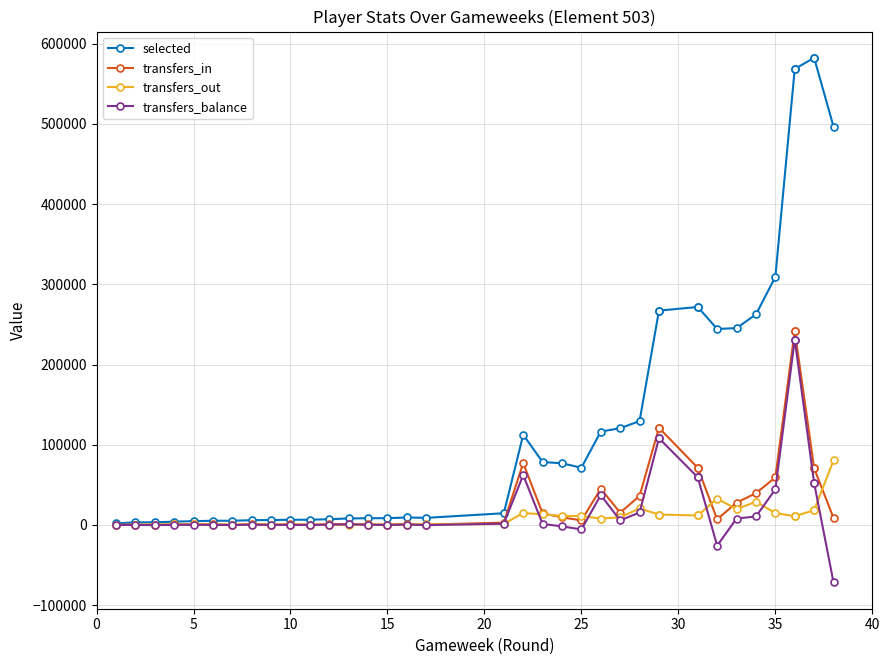

What is the lowest value of the transfers_balance series?

-71701